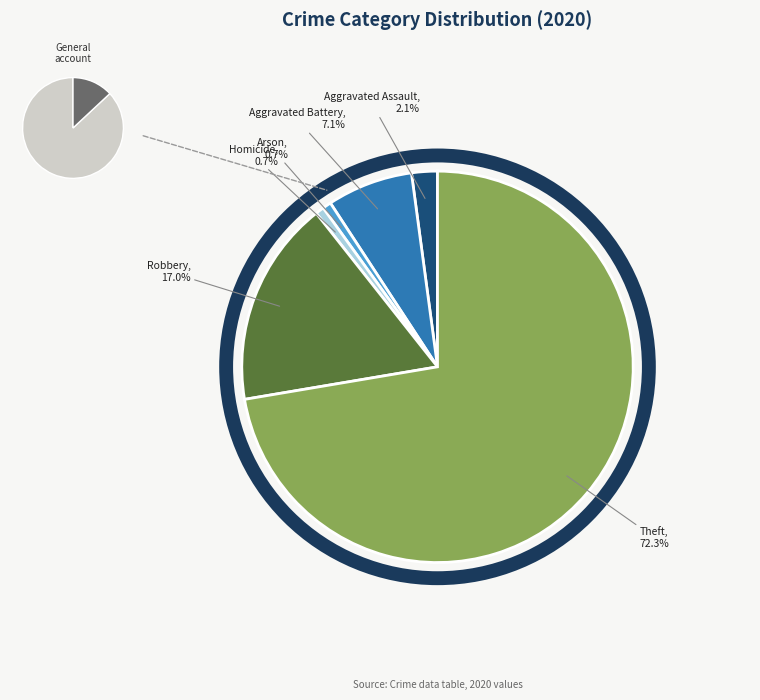

What percentage do Aggravated Assault and Arson together represent?

2.8%